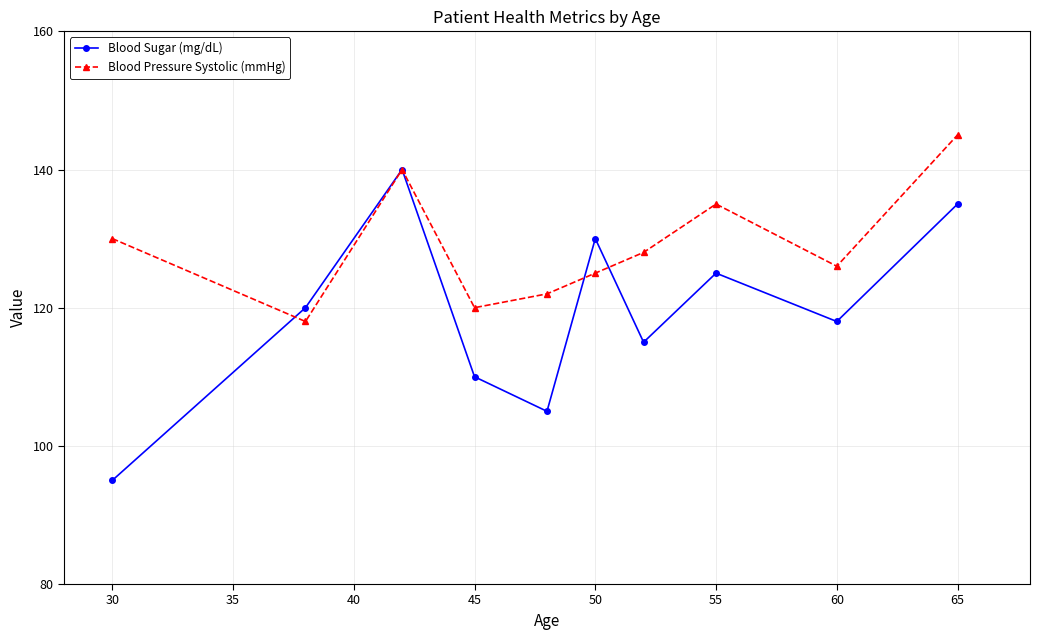

How many values in the Blood Sugar (mg/dL) series are below 120?

5